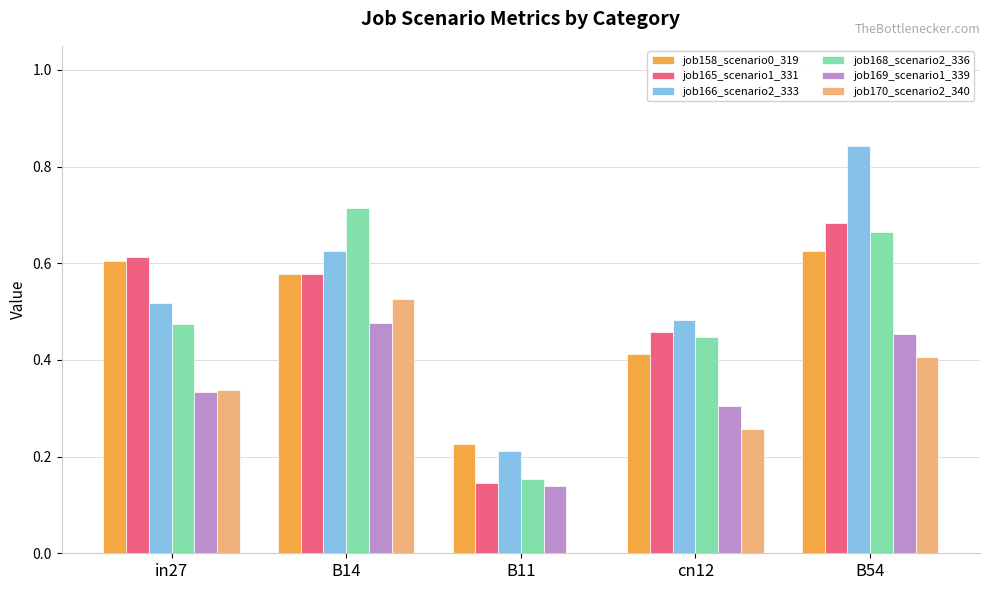

Which series changed the most between B14 and B54?

job166_scenario2_333